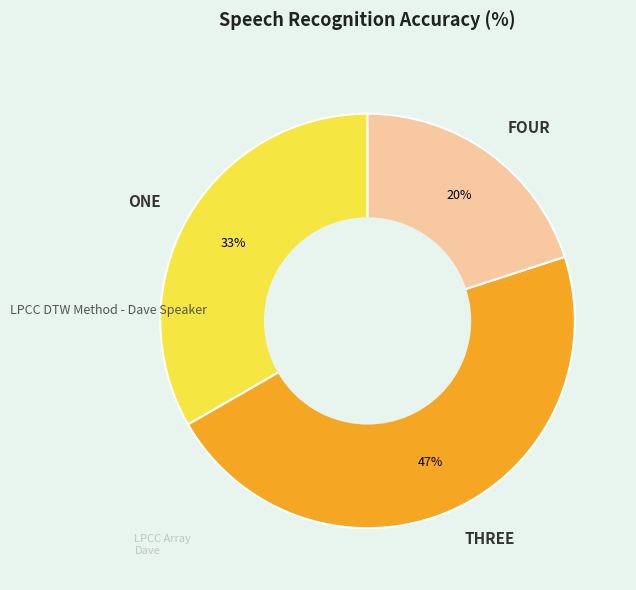

Do ONE and THREE together represent more than half of the pie?

Yes